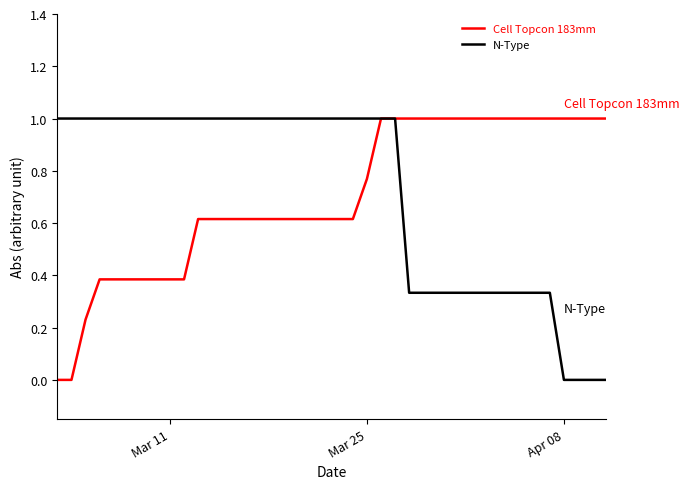

What is the maximum value for N-Type?

1.0